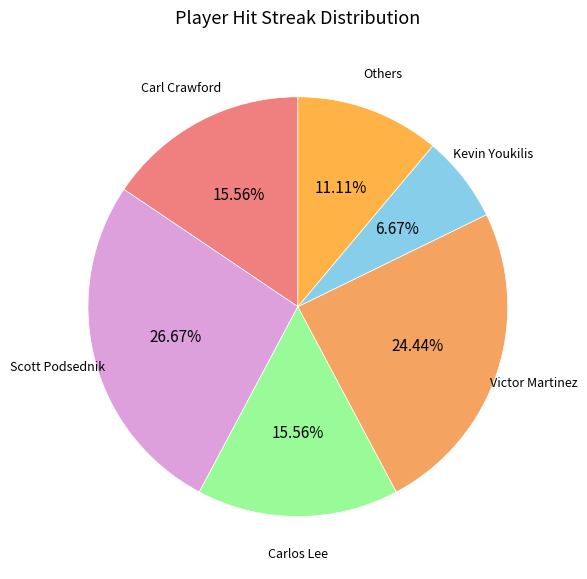

How many slices are in this pie chart?

6